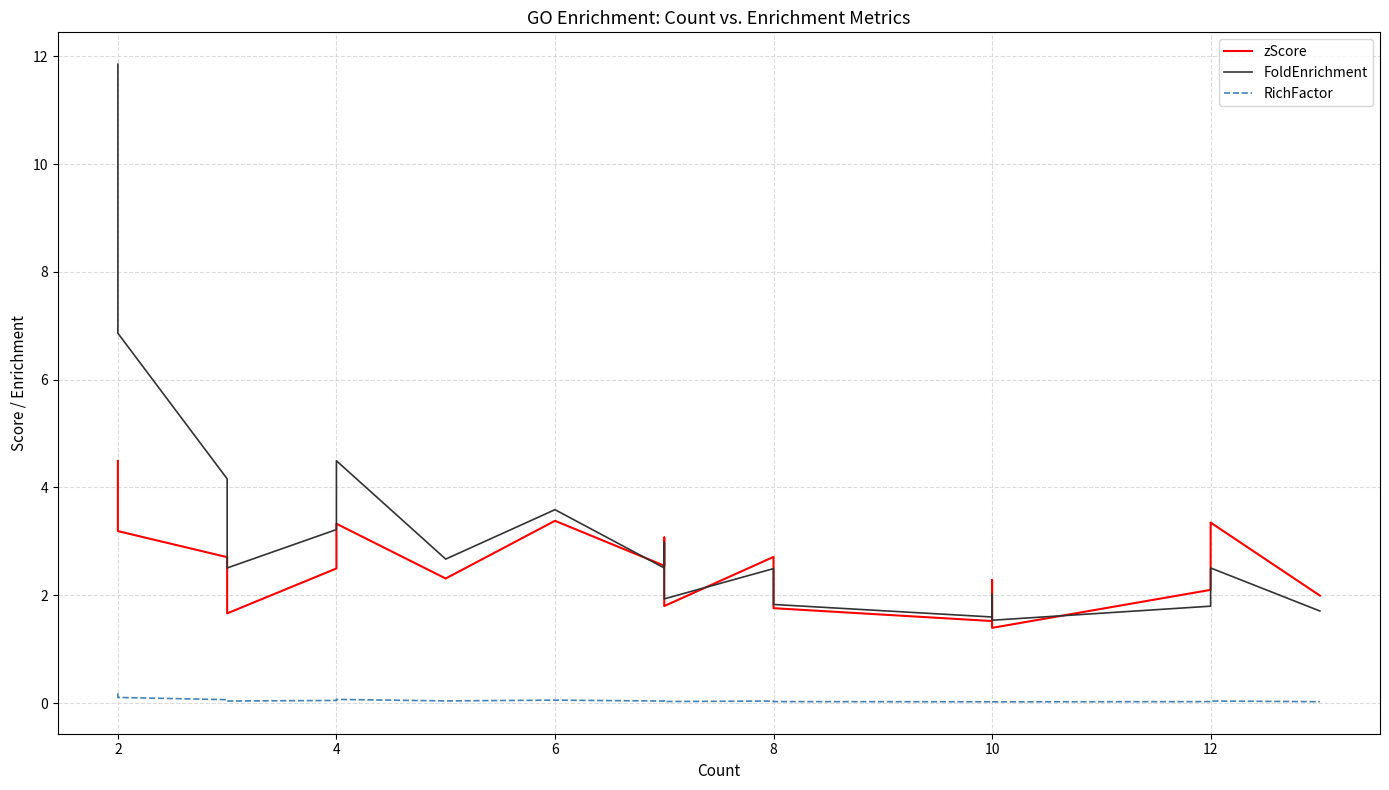

How many lines are shown in the chart?

3